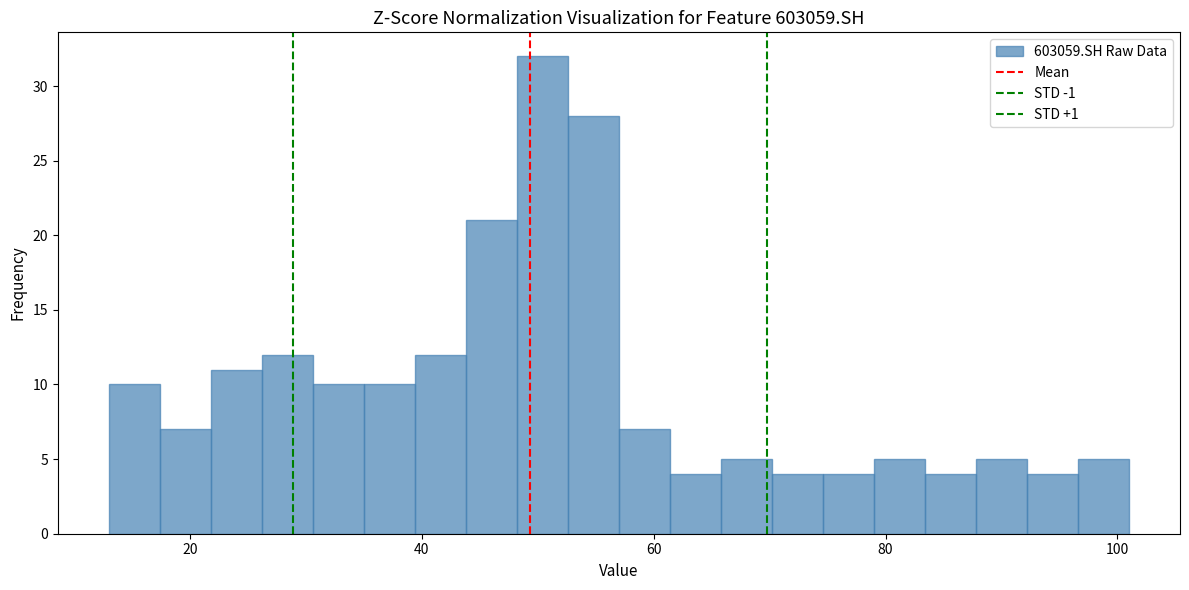

Read against the x-axis, roughly where is the centre of the tallest bar?

50